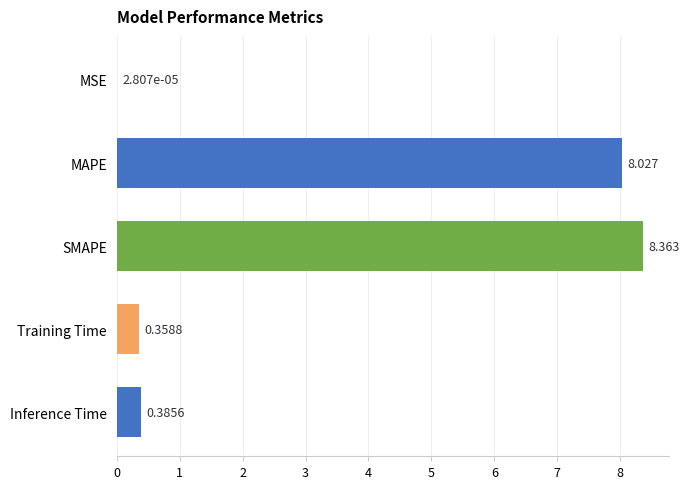

How many distinct data groups are displayed?

1